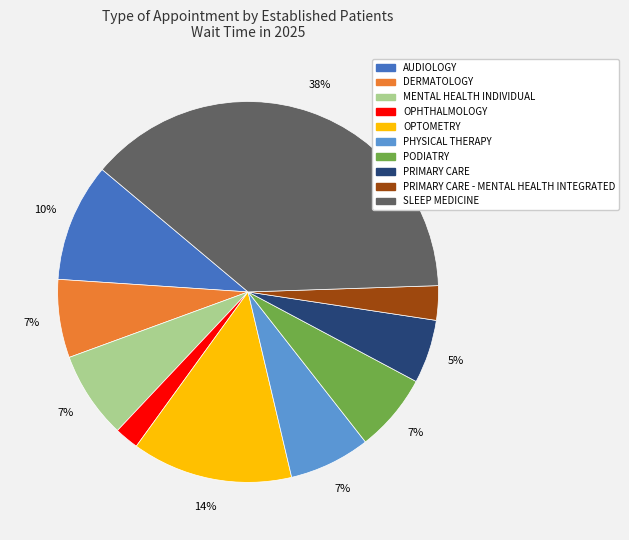

How many slices are in this pie chart?

10